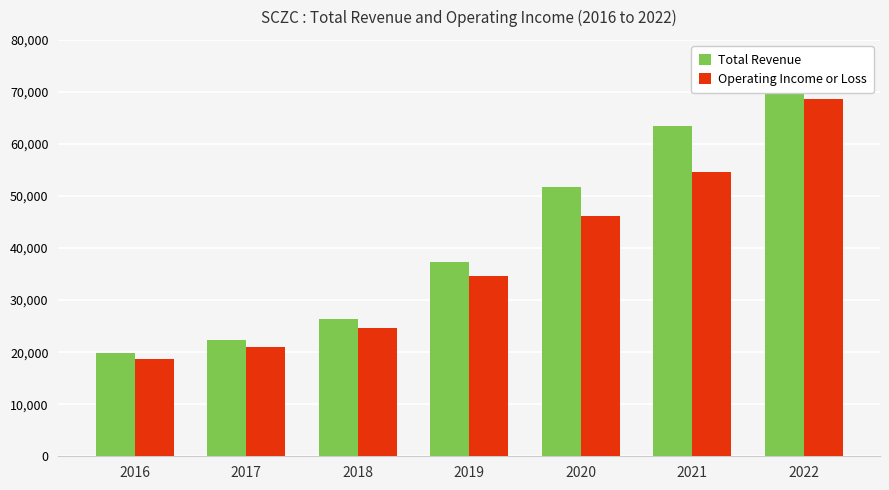

The Total Revenue series shows 51700 at 2020. True or false?

True